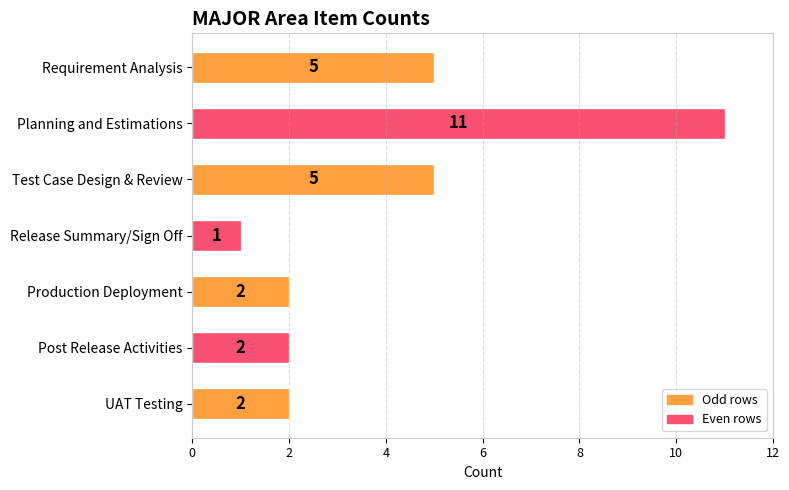

How many values are between 2 and 5?

5